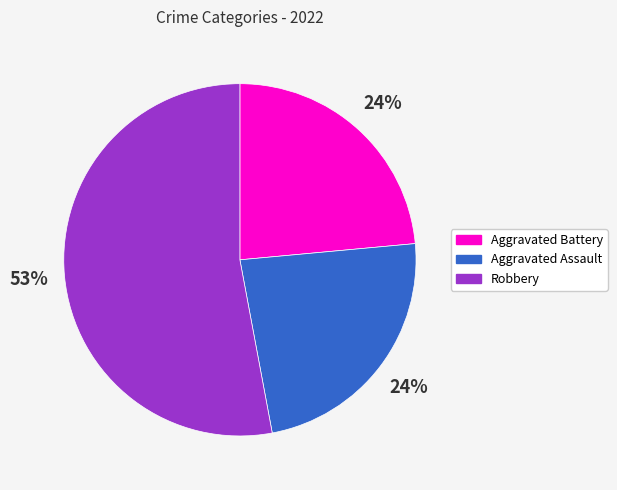

How many segments does this pie chart have?

3